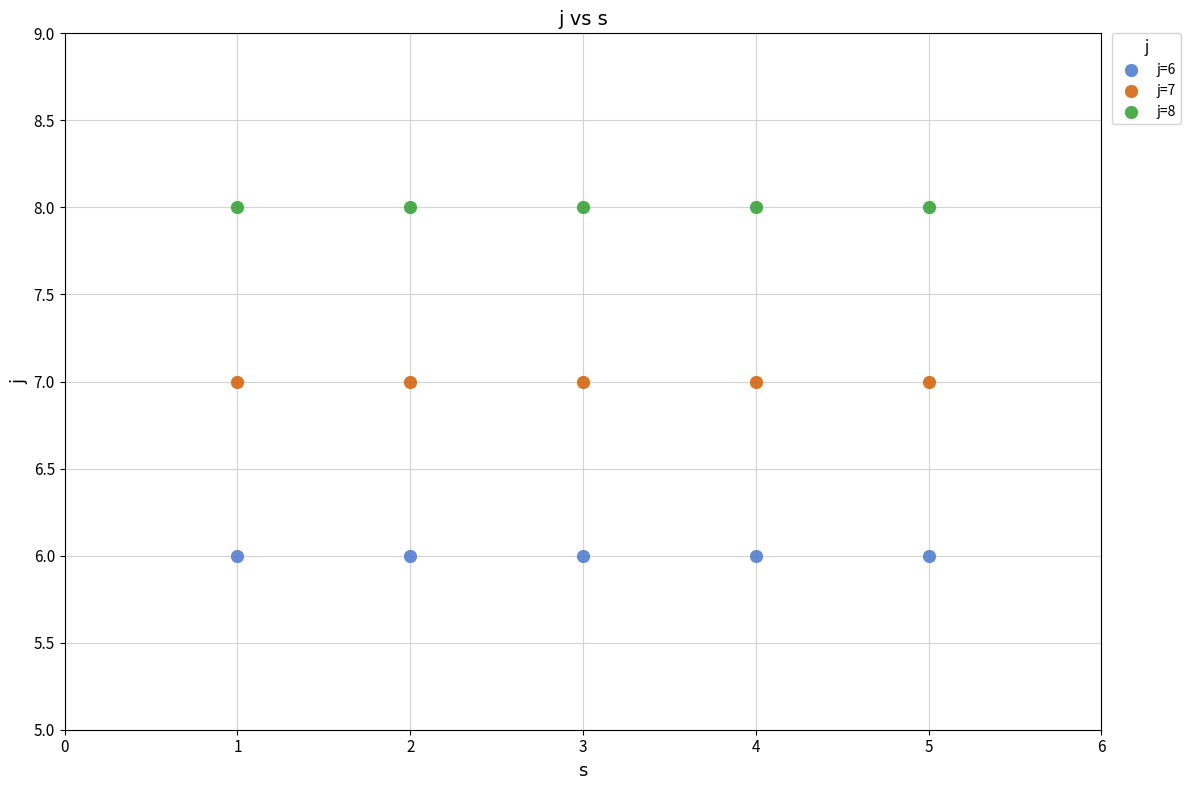

Which series contains the lowest Y value?

j=6